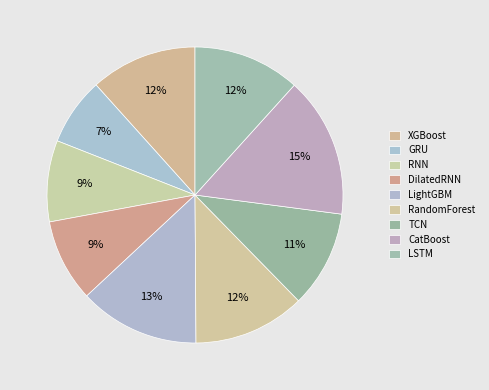

Count the number of slices in the pie.

9